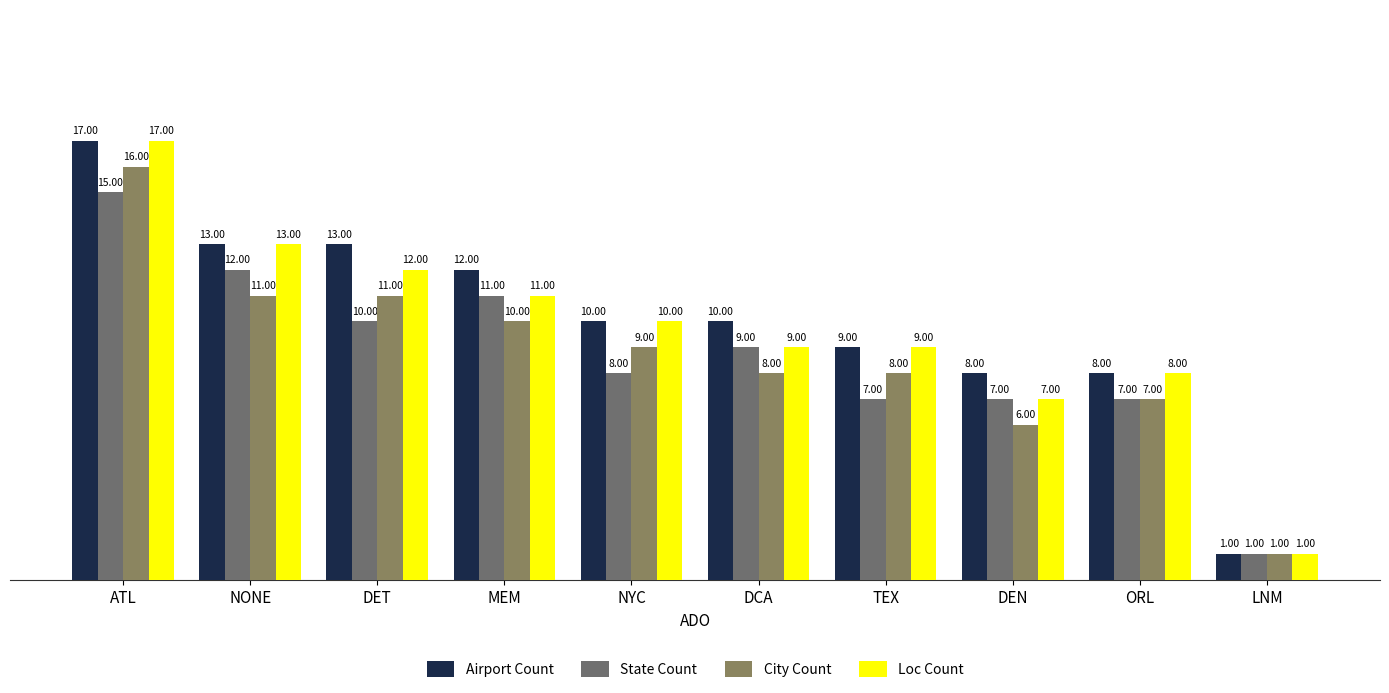

The City Count series shows 8 at DCA. True or false?

True